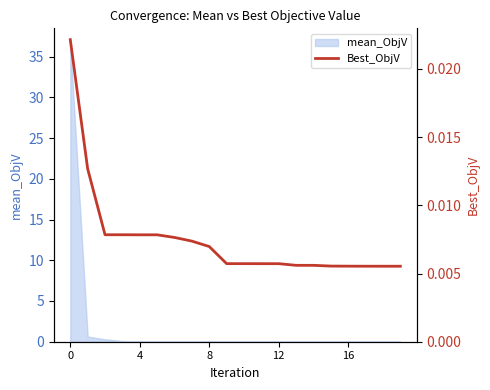

True or false: the data has more than 2 interior local peaks.

False